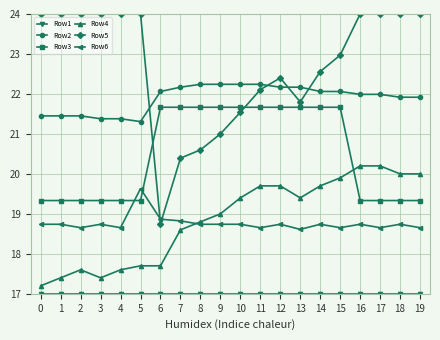

What is the value of the Row3 point at the 13th from the left?

21.7